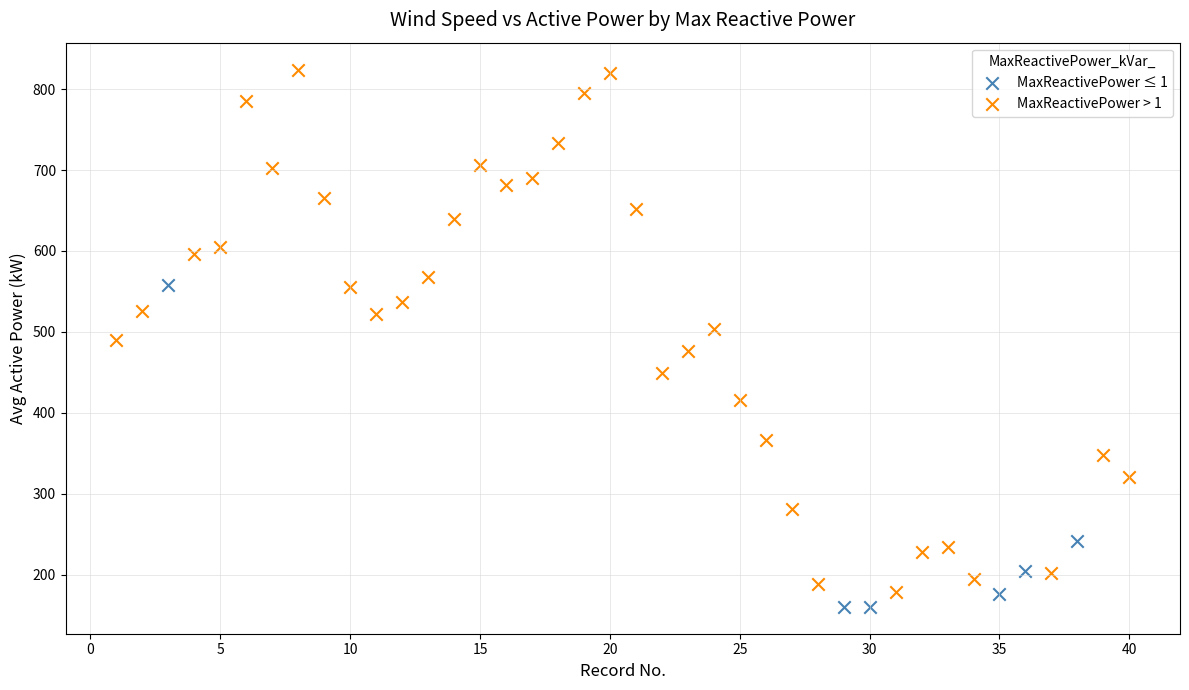

Which series has the widest spread of Y values?

MaxReactivePower > 1